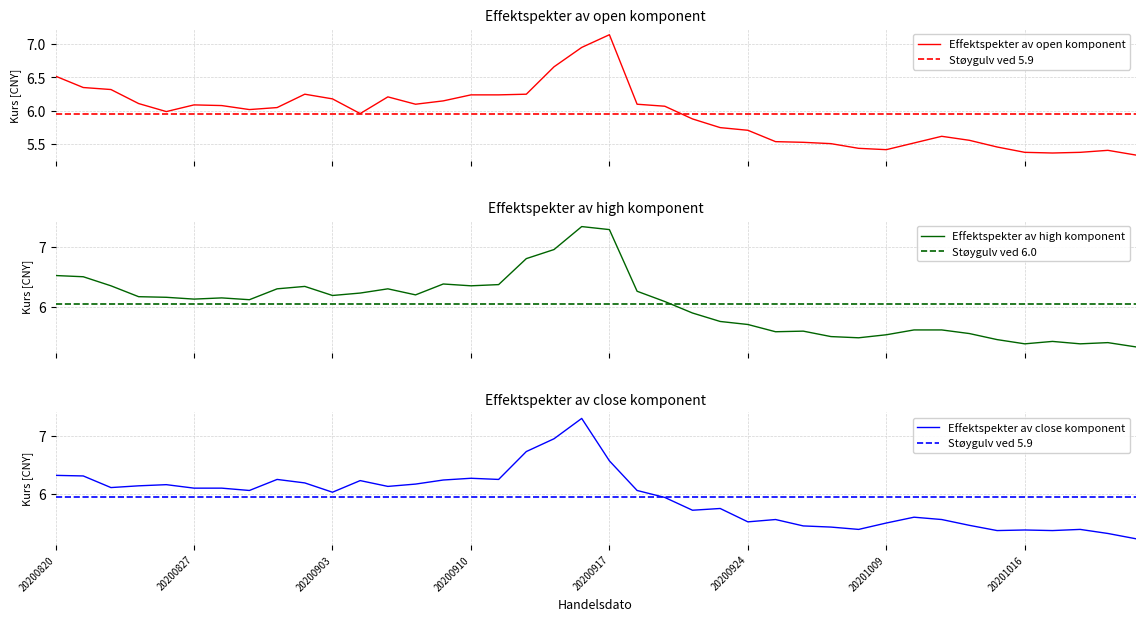

Which category has the lowest value across all series?

20201022